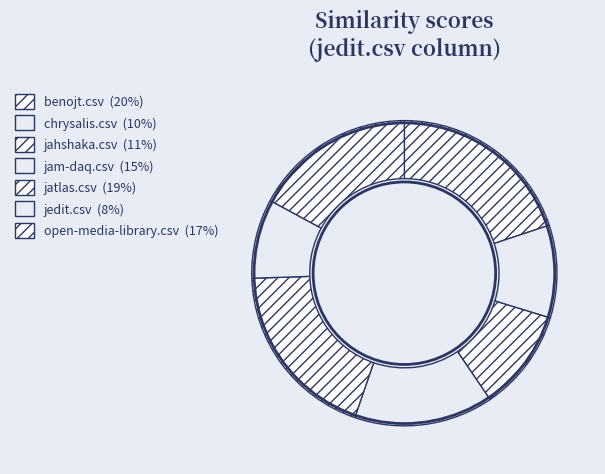

To the nearest percent, what is the difference between the jatlas.csv and chrysalis.csv slice percentages?

9%